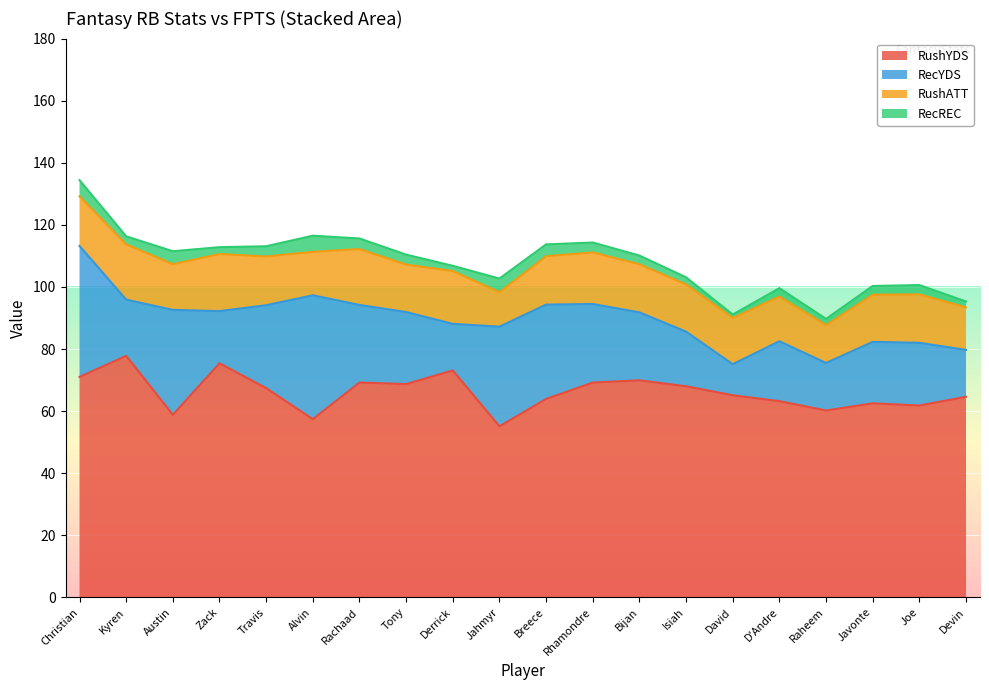

What are all the series names shown in the legend?

RushYDS, RecYDS, RushATT, RecREC